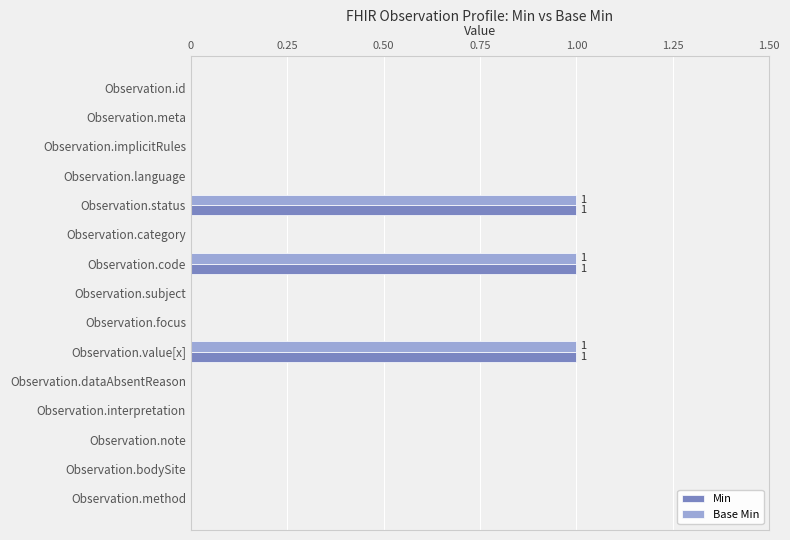

What is the sum of all Min values?

3